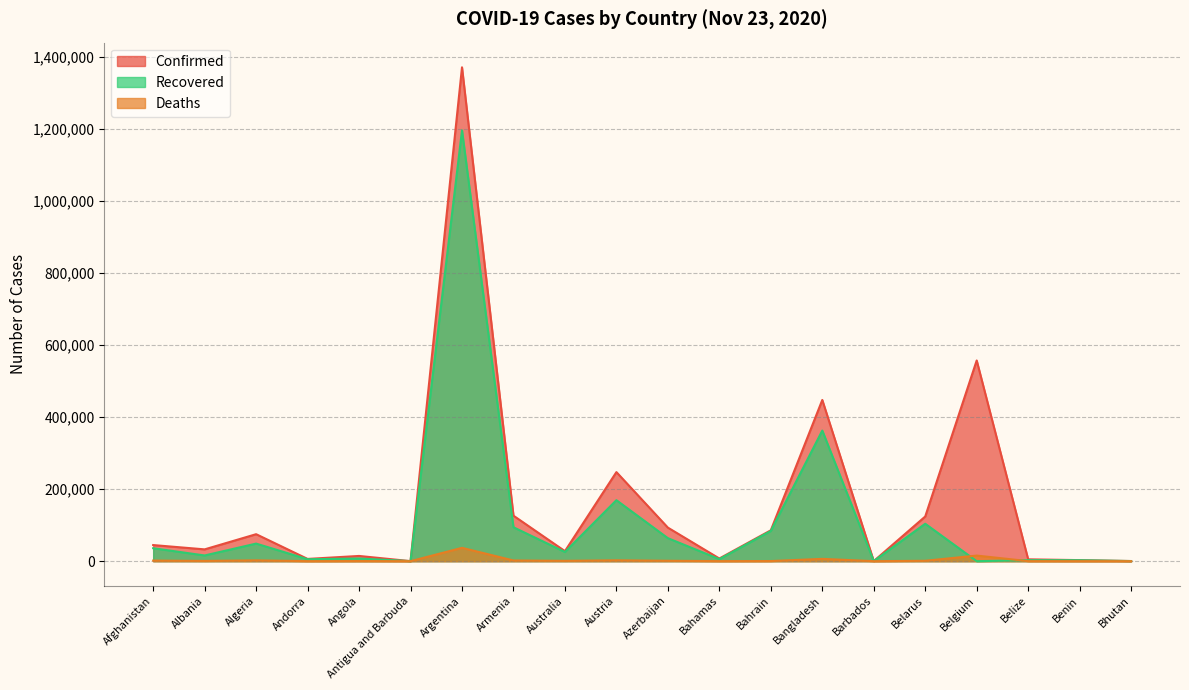

Rank the series at Algeria from lowest to highest value.

Deaths, Recovered, Confirmed